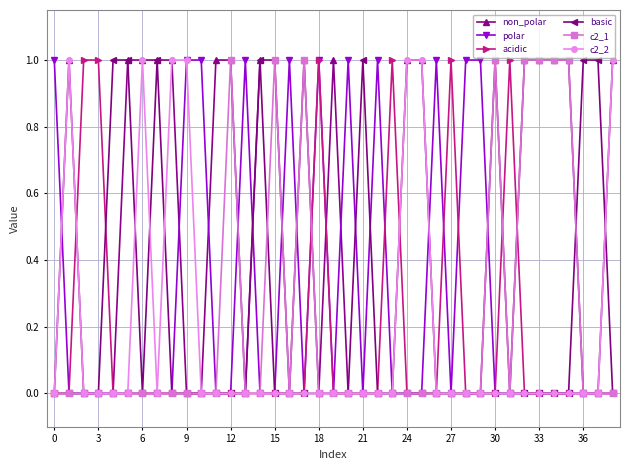

Which series has the largest total across all categories?

non_polar